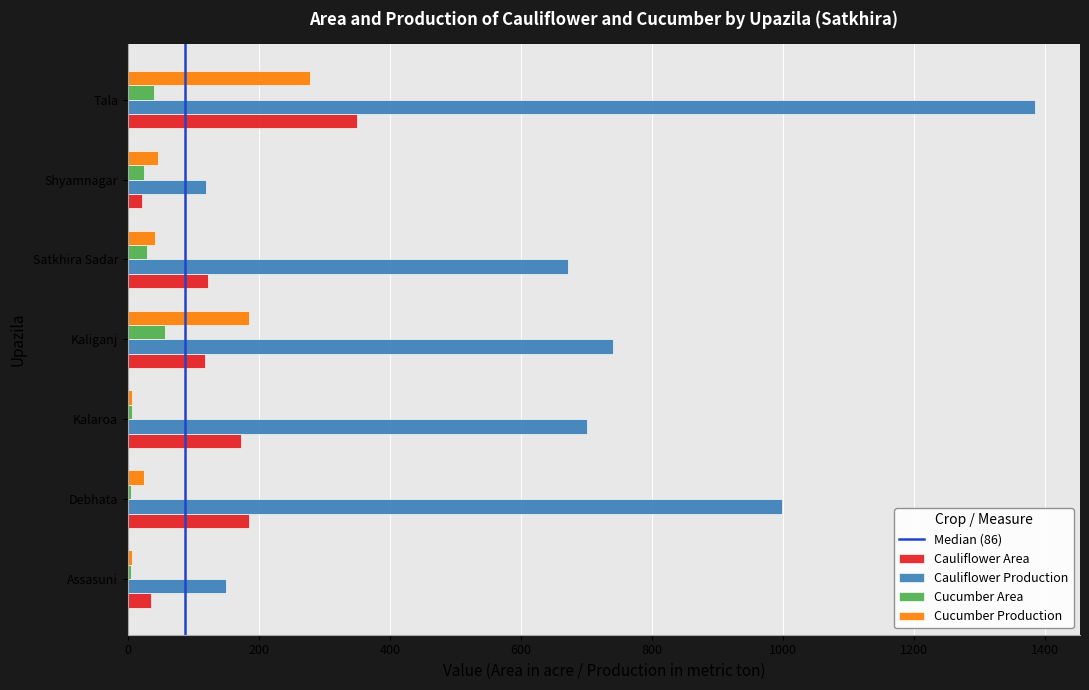

How many categories are shown in the chart?

7